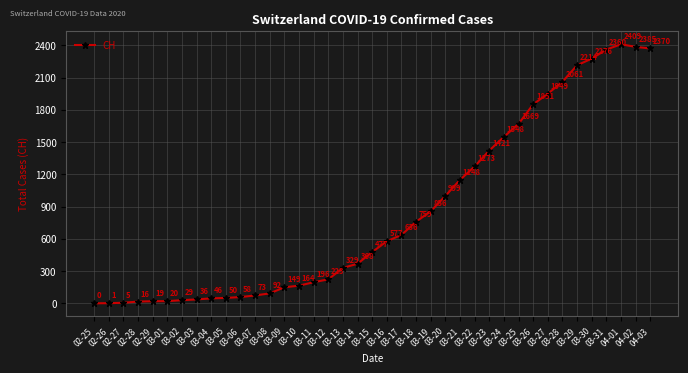

How many values are above zero?

38